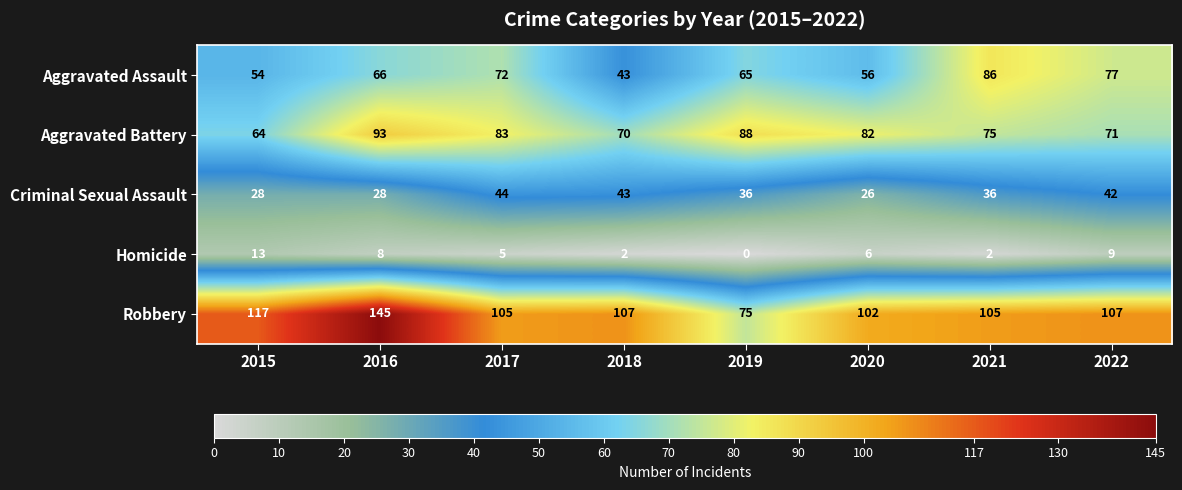

Which series has the largest range (max minus min)?

Robbery